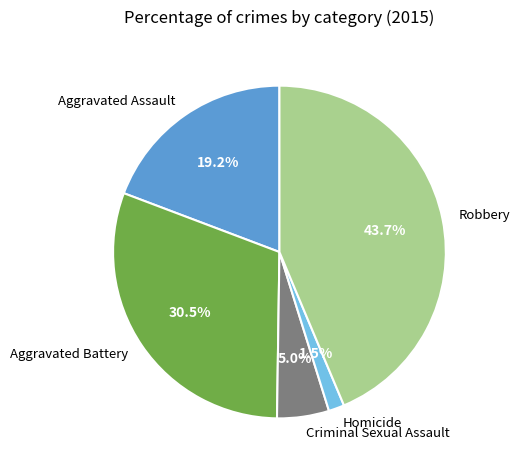

How many slices are in this pie chart?

5